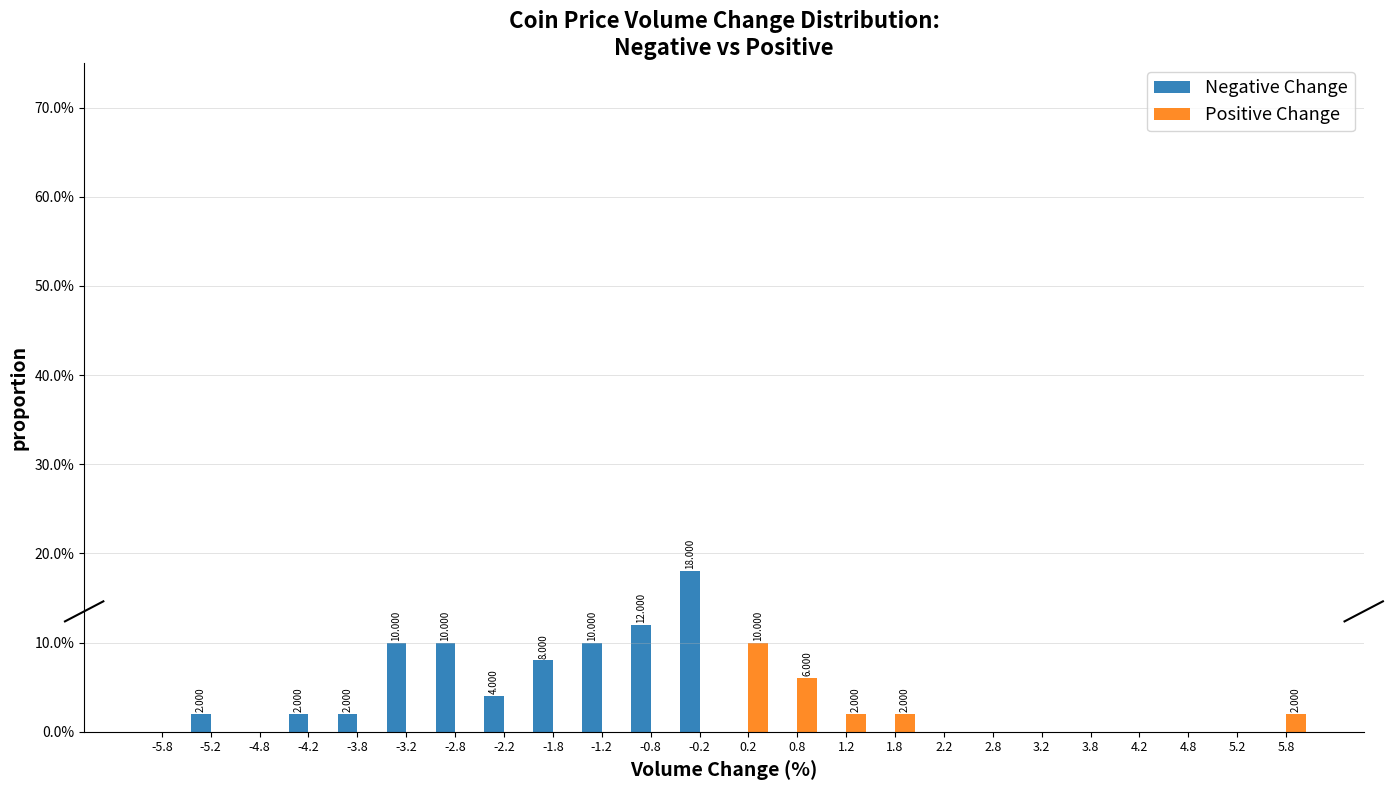

In the Negative Change series, which range on the x-axis has the tallest bar?

-0.5 to 0.0